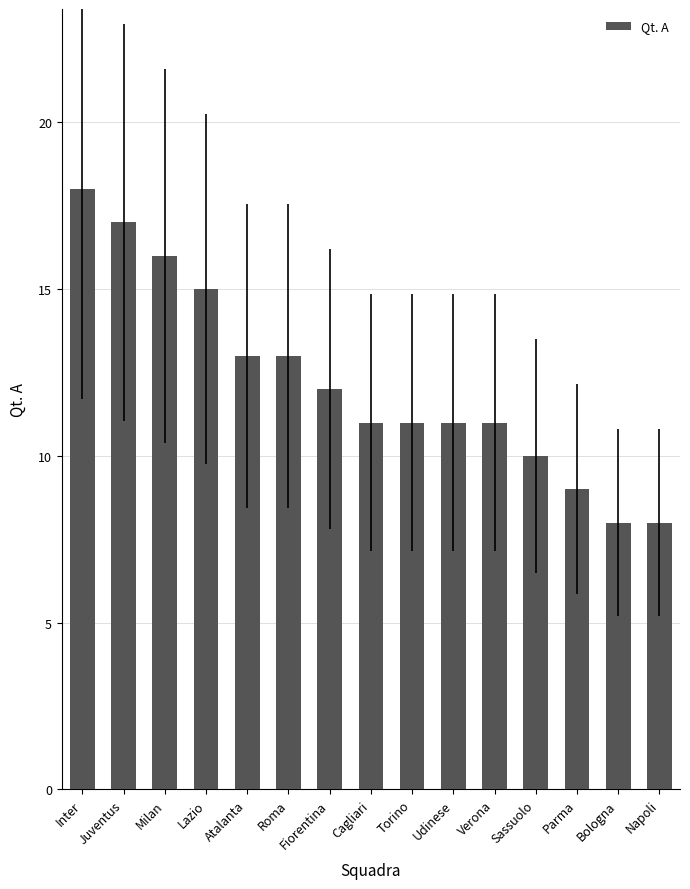

Reading left to right, list all the values displayed in this chart.

Inter=18	Juventus=17	Milan=16	Lazio=15	Atalanta=13	Roma=13	Fiorentina=12	Cagliari=11	Torino=11	Udinese=11	Verona=11	Sassuolo=10	Parma=9	Bologna=8	Napoli=8